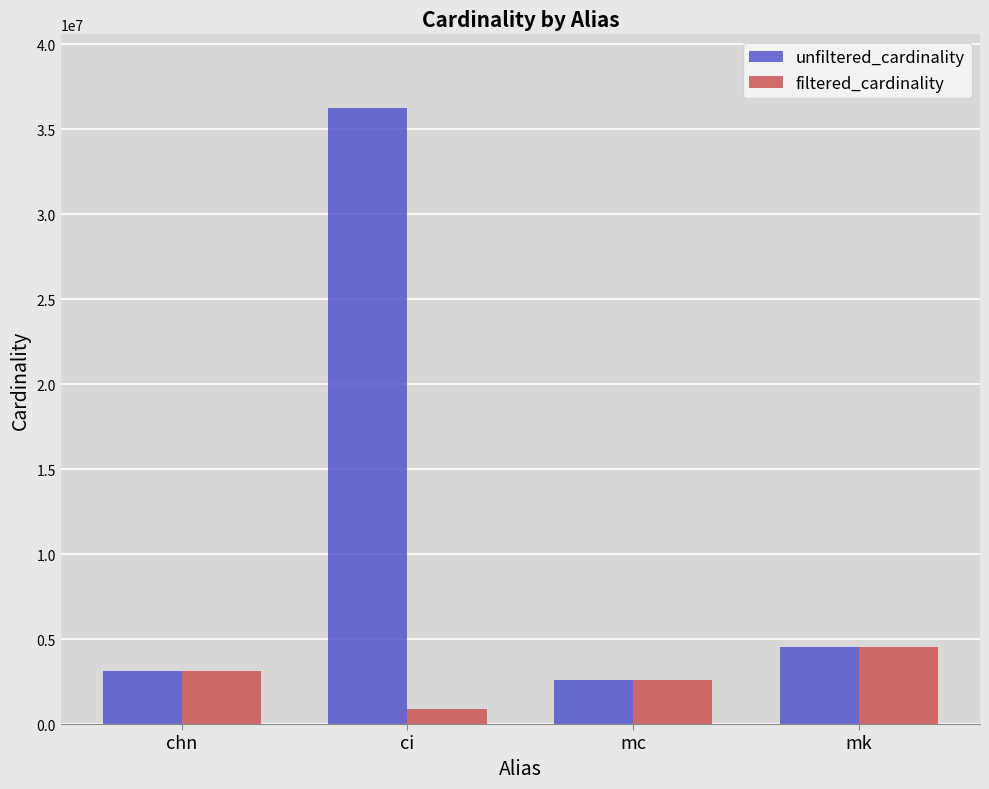

Which series has the widest spread of values?

unfiltered_cardinality